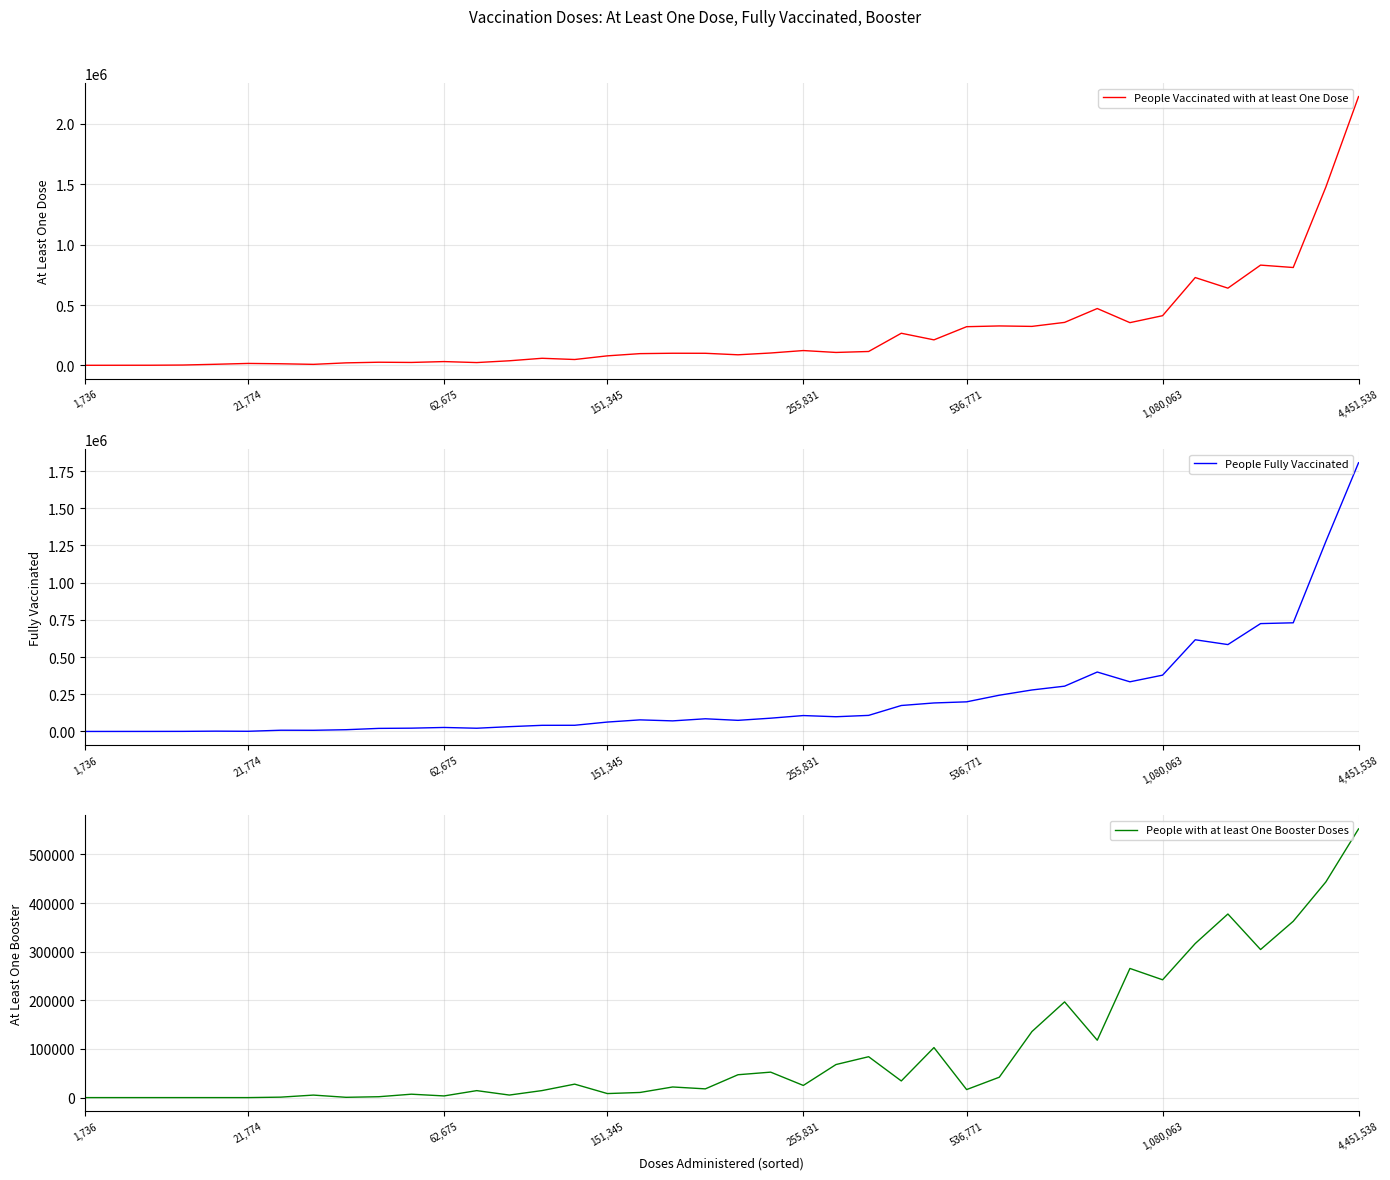

Which category has the lowest value across all series?

1,736